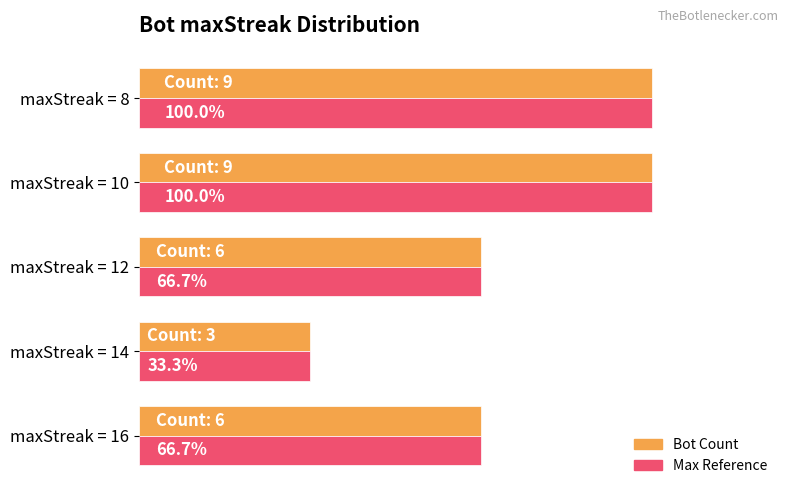

Which series has the largest range (max minus min)?

Bot Count